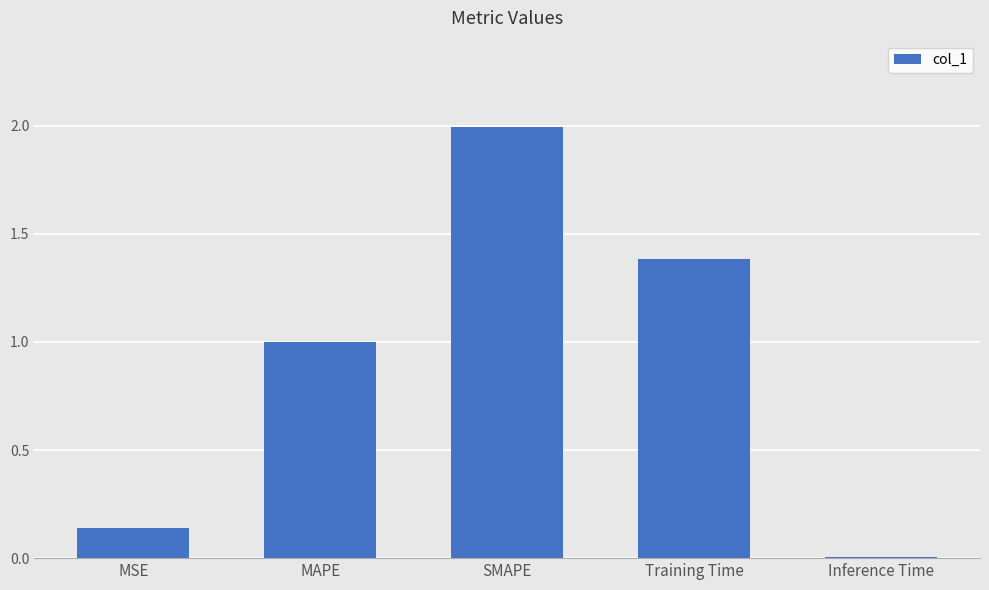

Which has a higher value, MSE or Training Time?

Training Time